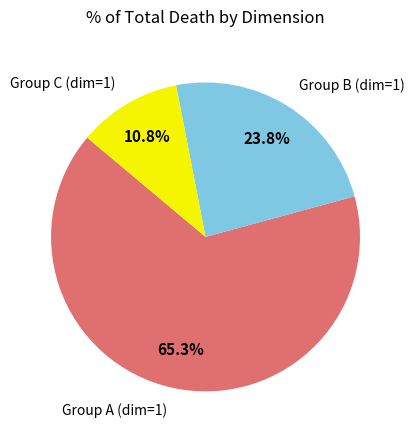

Approximately how many times larger is the value at Group A (dim=1) compared to Group B (dim=1)?

2.7